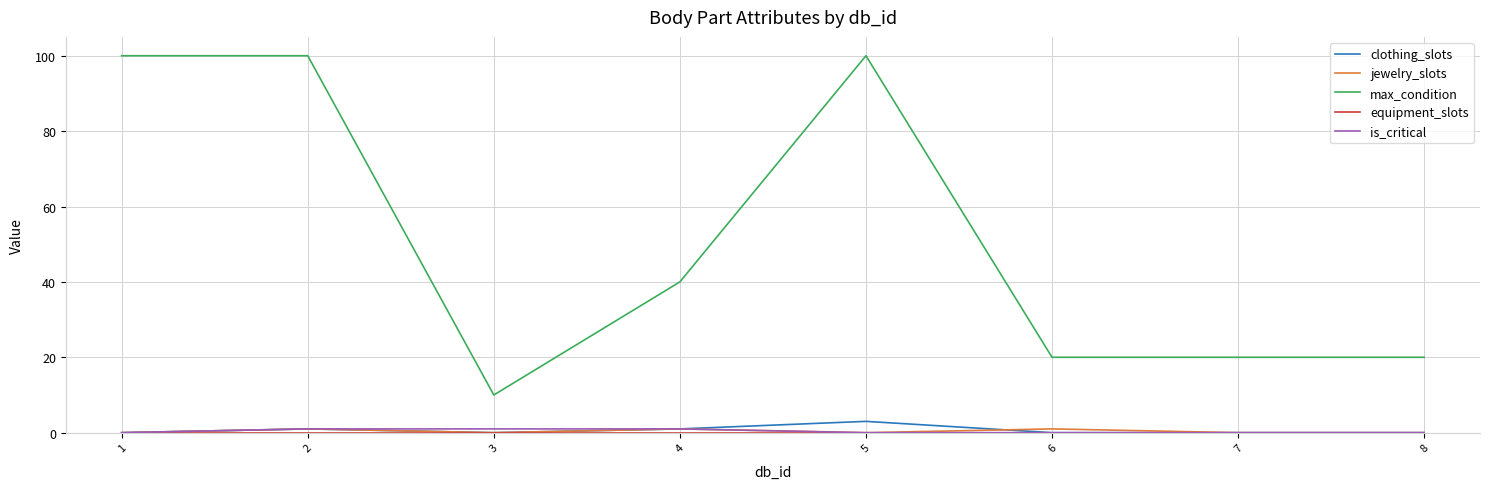

Is this an area chart (filled region under the line)?

No